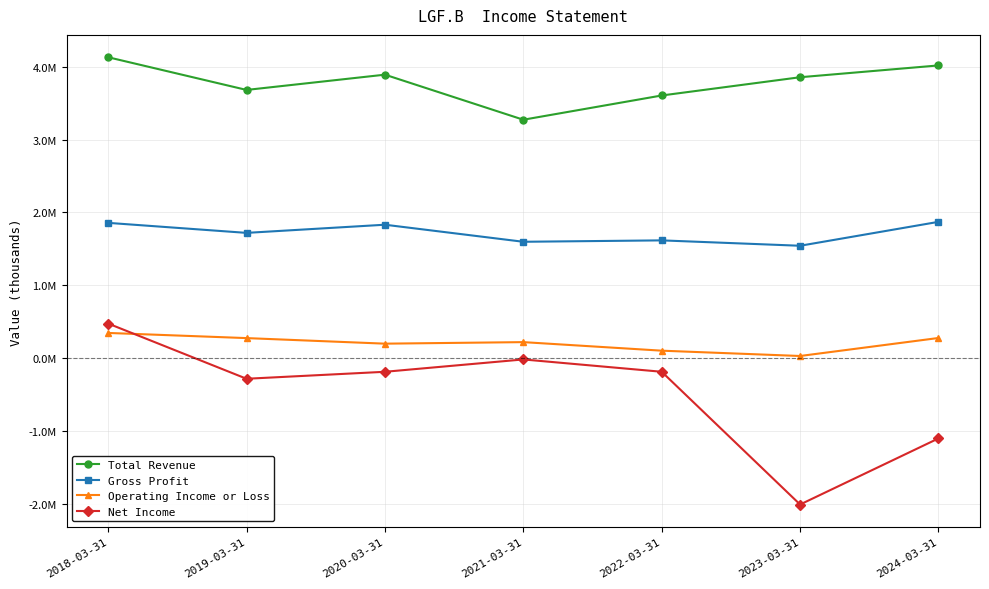

What is the label of the 5th point from the right?

2020-03-31